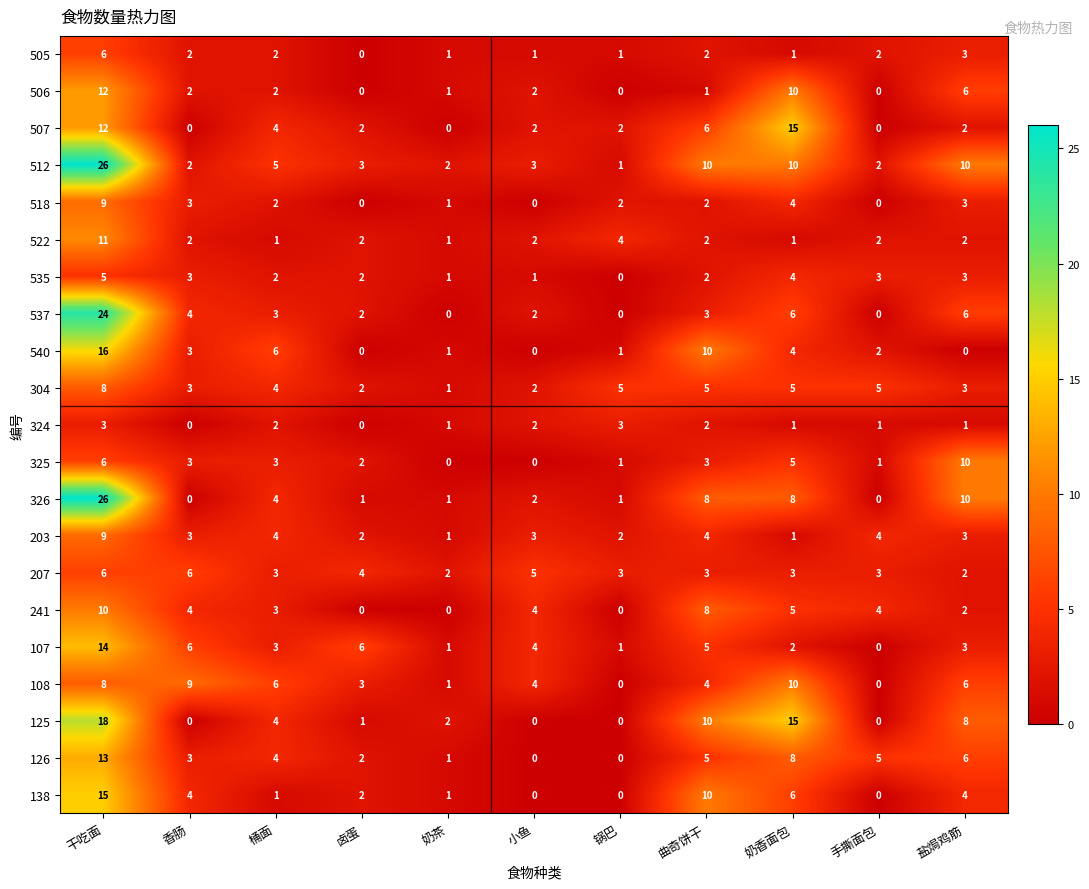

At which category is the sum across all series the highest?

干吃面